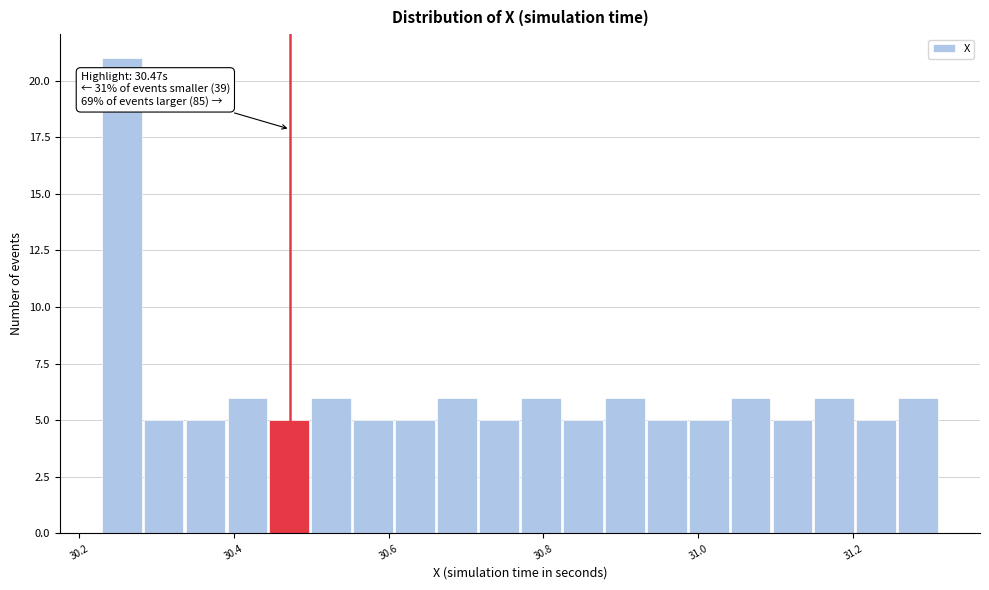

Around what value on the x-axis is the tallest bar? Give the approximate position of its centre, as read against the axis.

30.26